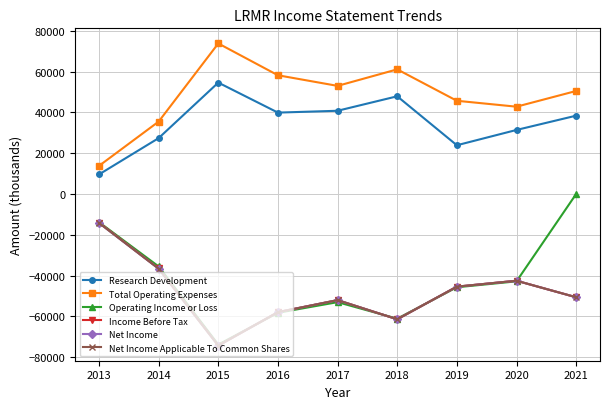

In Total Operating Expenses, how many points are higher than both neighbors (excluding endpoints)?

2